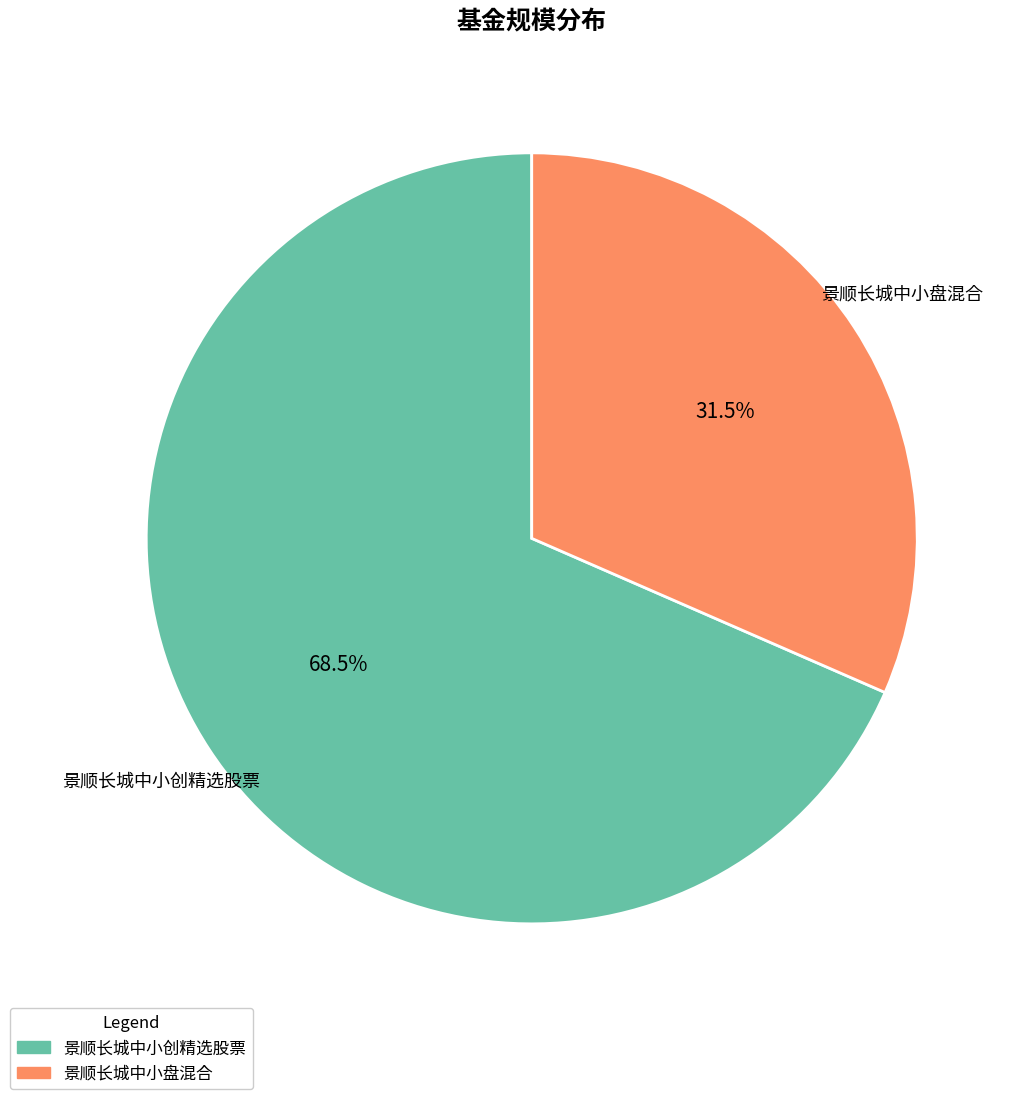

What is the smallest slice in the pie chart?

景顺长城中小盘混合